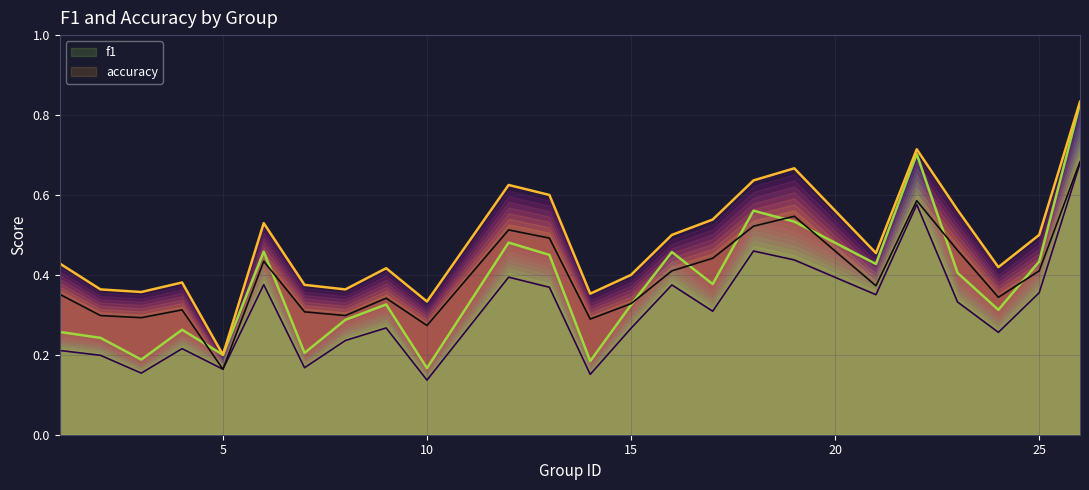

How many interior local peaks does the f1 series have?

7